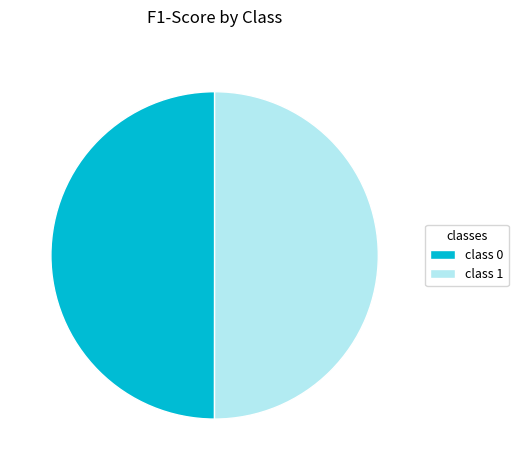

True or false: class 1 accounts for 61% of the total.

False